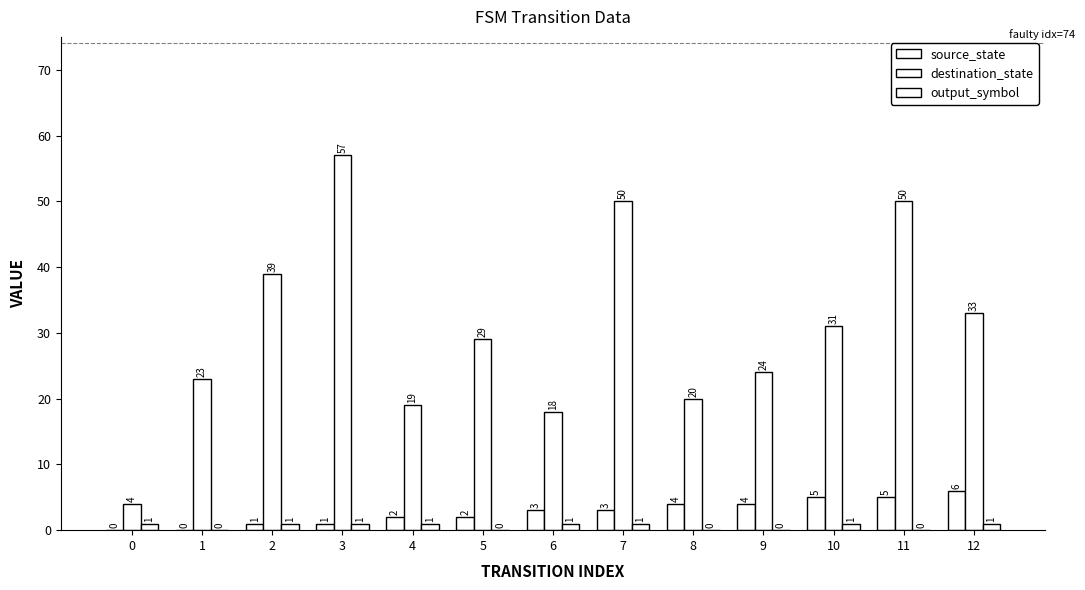

At 4, list the series in order from largest to smallest.

destination_state, source_state, output_symbol